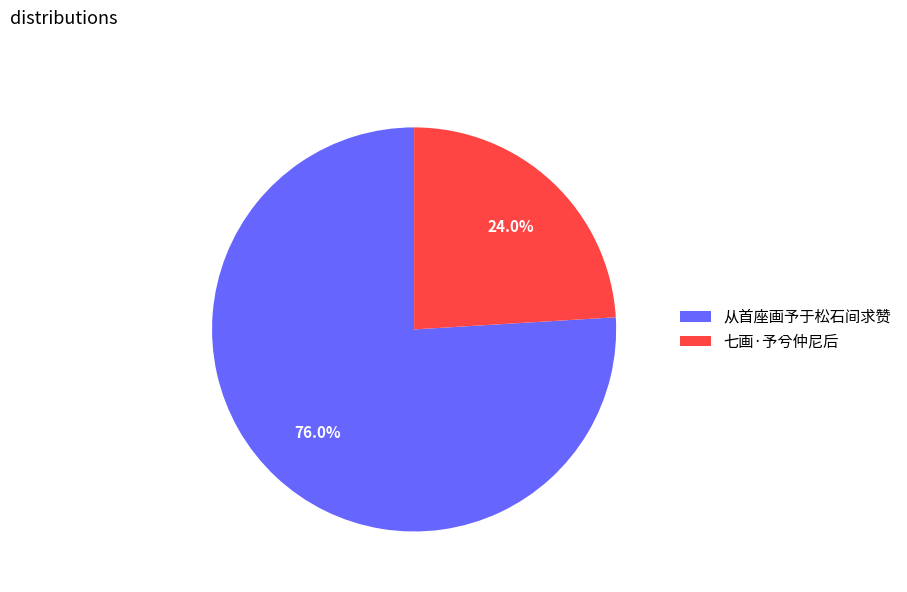

Is the sum of 从首座画予于松石间求赞 and 七画·予兮仲尼后 greater than half?

Yes